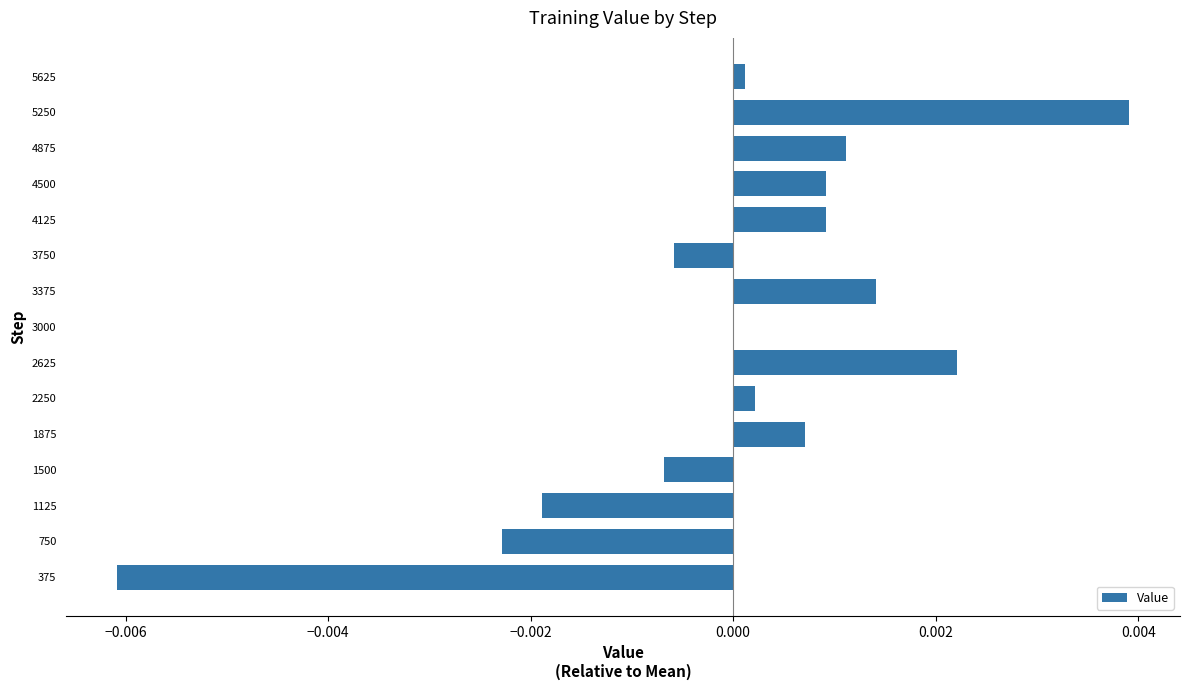

The chart shows a value of 0.0 at 5625. True or false?

True